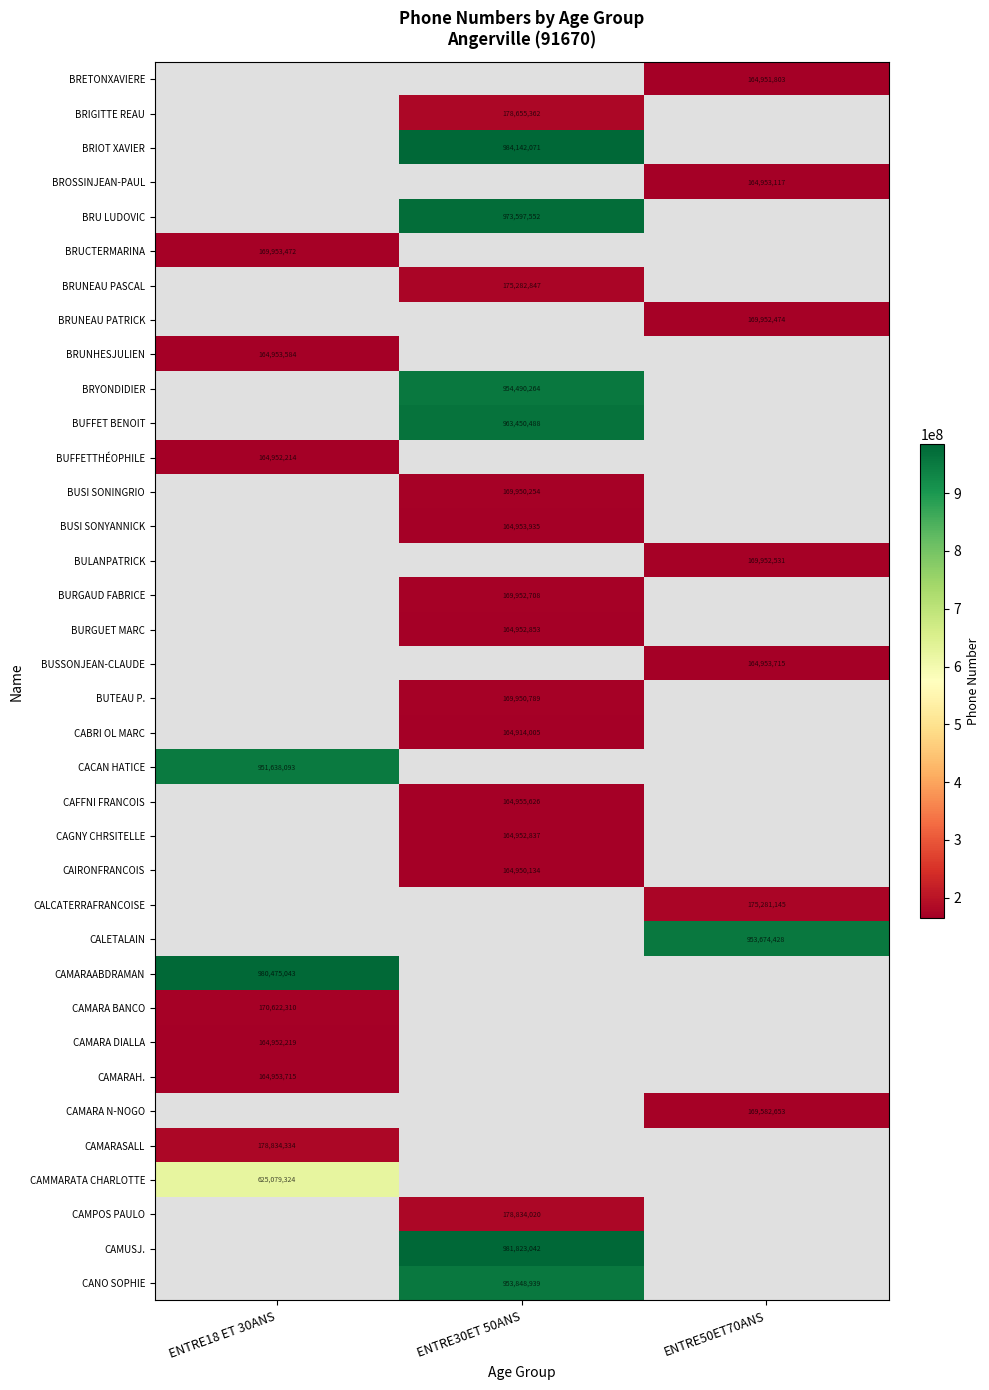

Is it true that CAMPOS PAULO equals 178834020 at ENTRE30ET 50ANS?

True